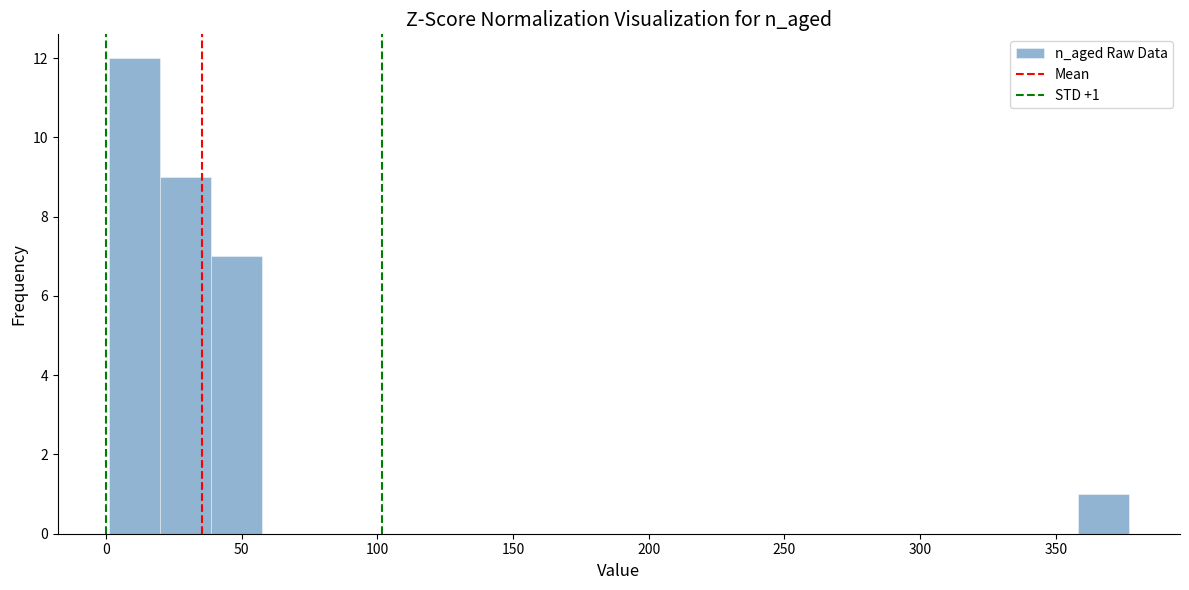

Read against the x-axis, roughly where is the centre of the tallest bar?

10